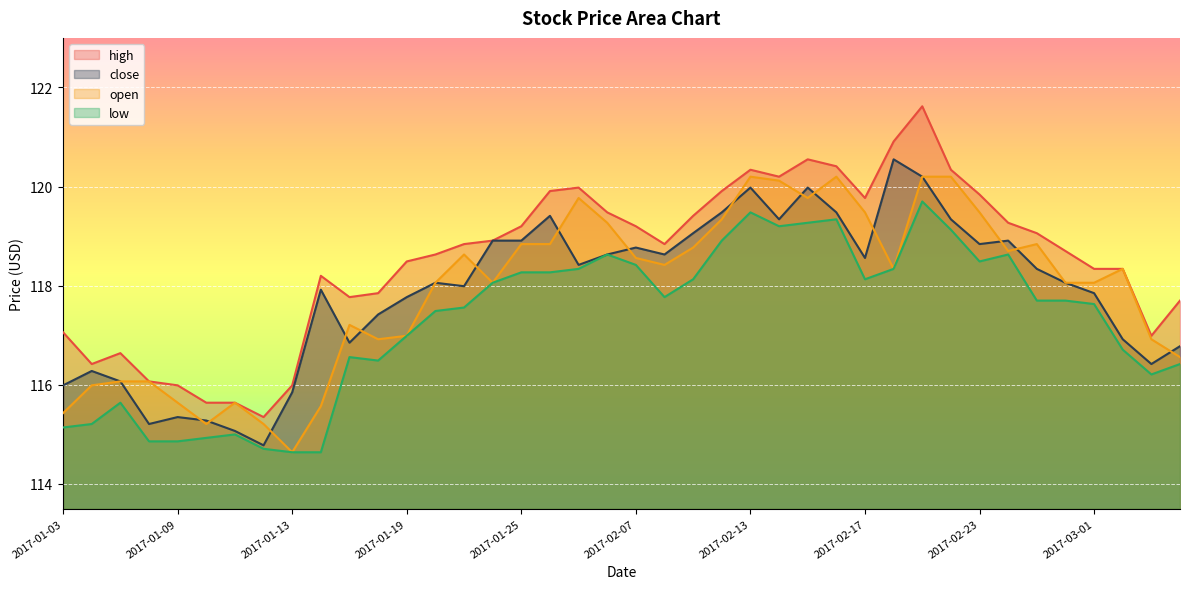

At which category does the chart reach its minimum across all series?

2017-01-13